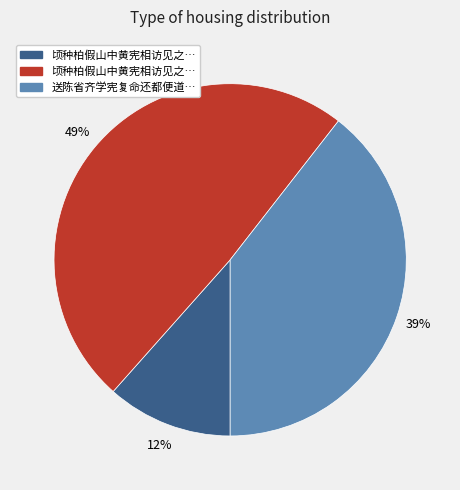

Count the number of slices in the pie.

3